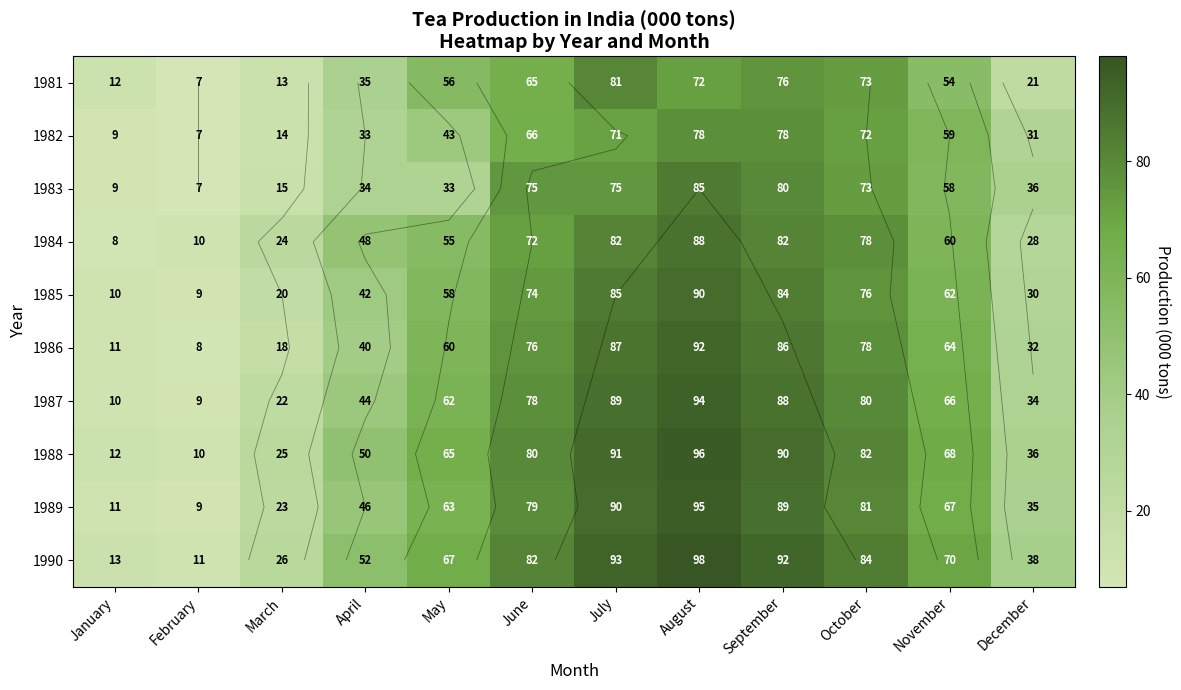

Between October and November, which series saw the biggest shift?

1981